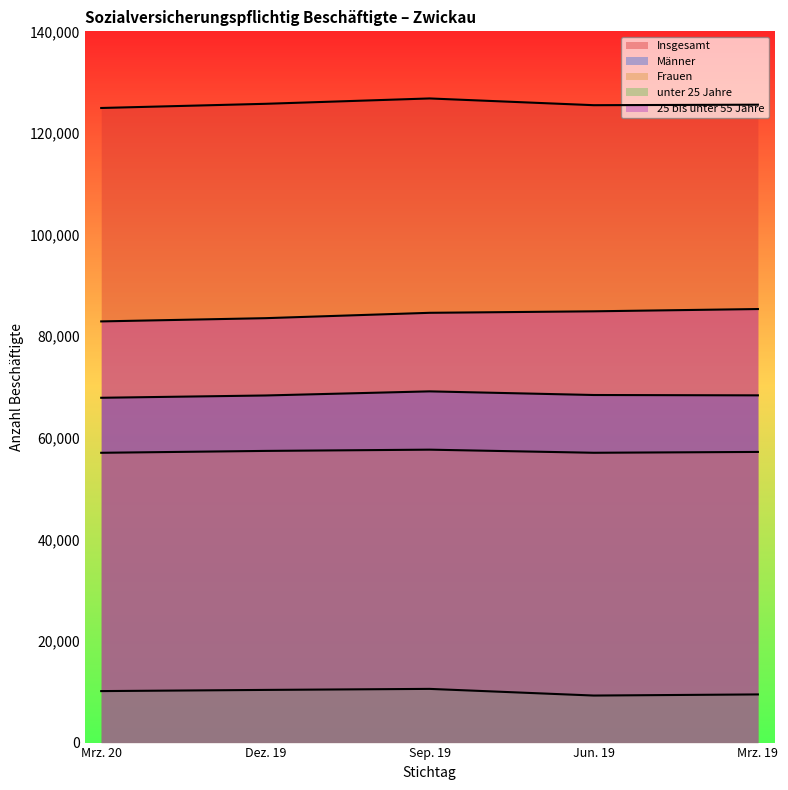

At Jun. 19, list the series in order from smallest to largest.

unter 25 Jahre, Frauen, Männer, 25 bis unter 55 Jahre, Insgesamt